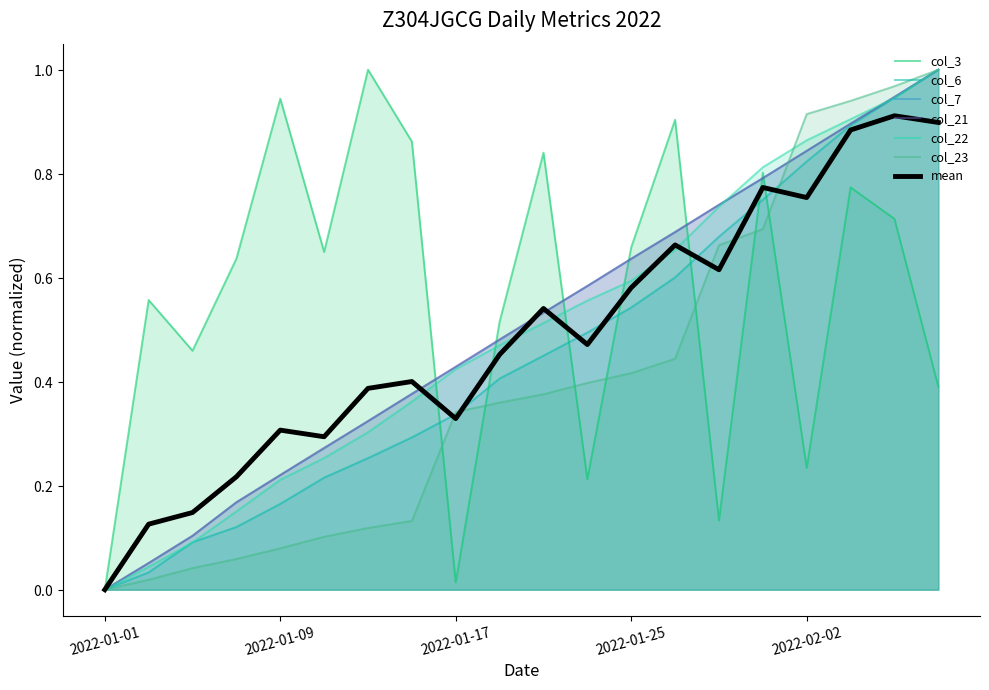

Does the chart have visible grid lines?

No